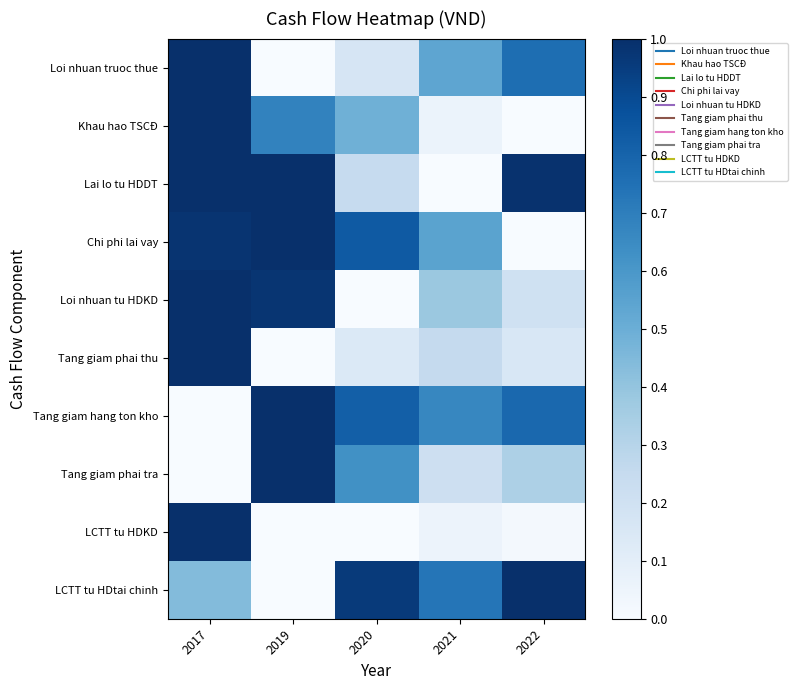

Which category has the highest value across all series?

2017